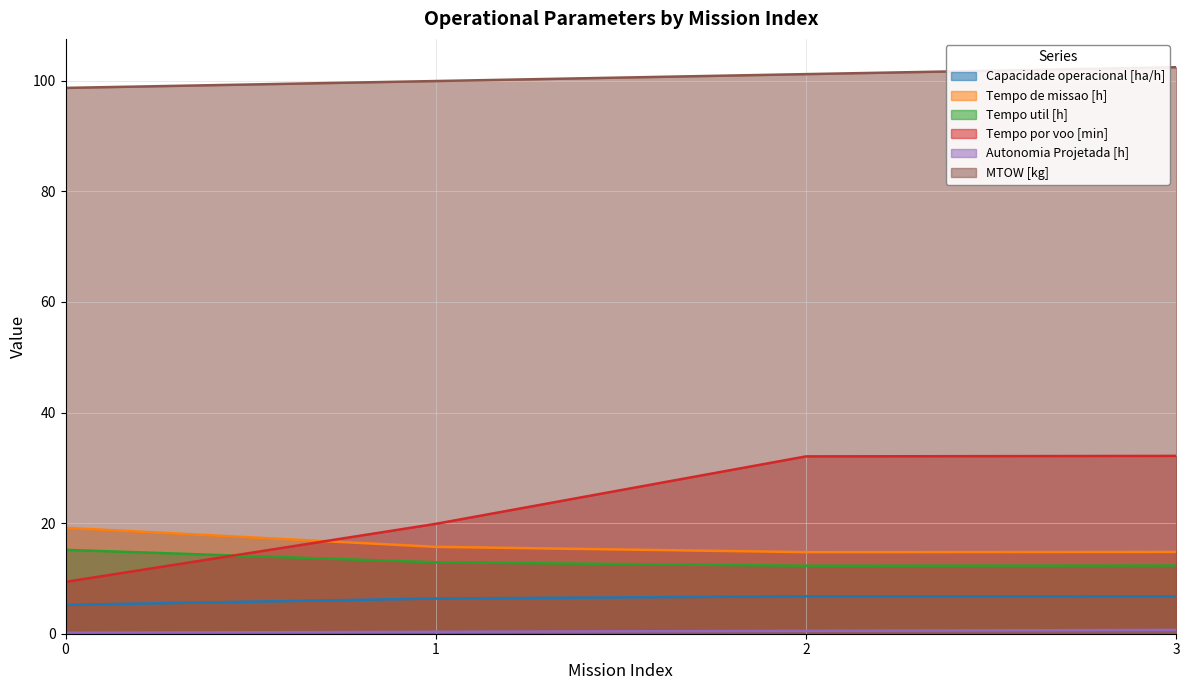

At 0, list the series in order from smallest to largest.

Autonomia Projetada [h], Capacidade operacional [ha/h], Tempo por voo [min], Tempo util [h], Tempo de missao [h], MTOW [kg]